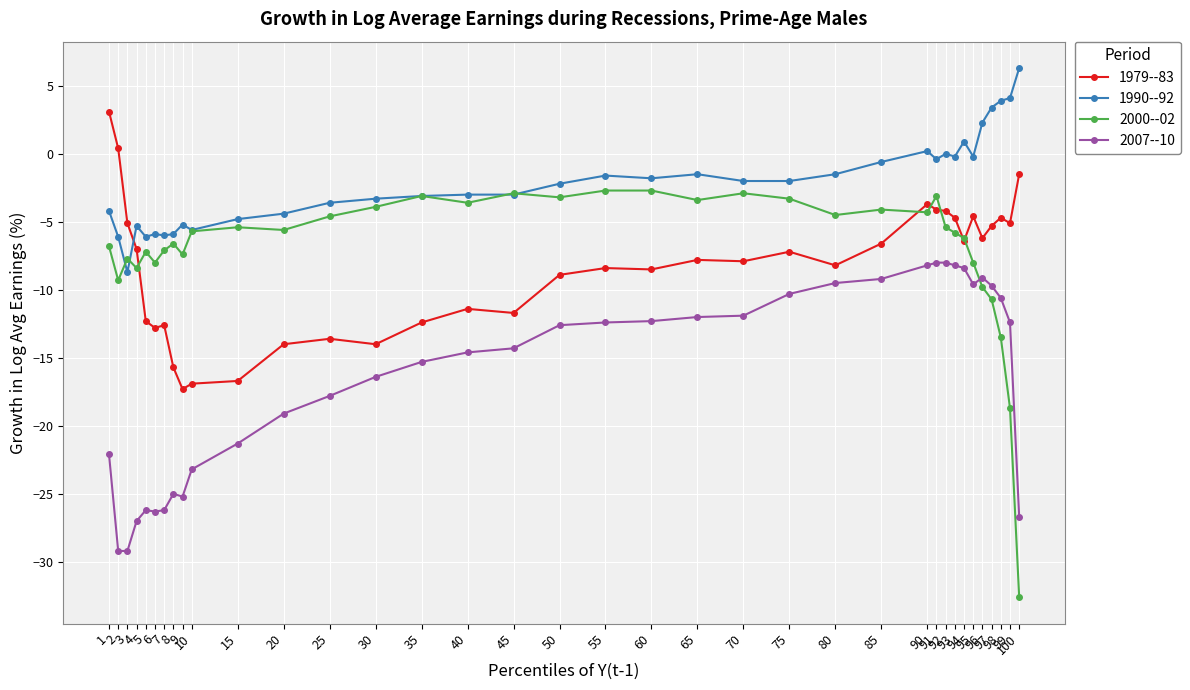

True or false: 2007--10 and 1979--83 cross at least once.

False